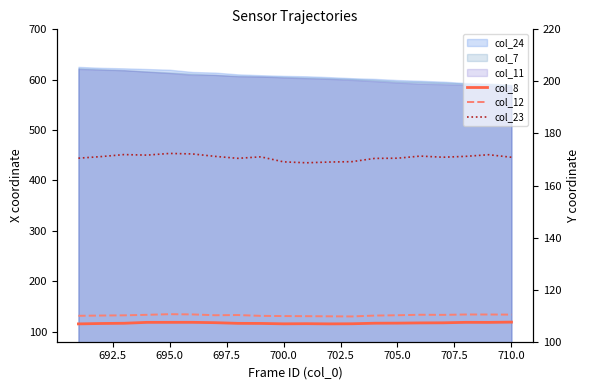

Where is the first local minimum for col_23?

697.5